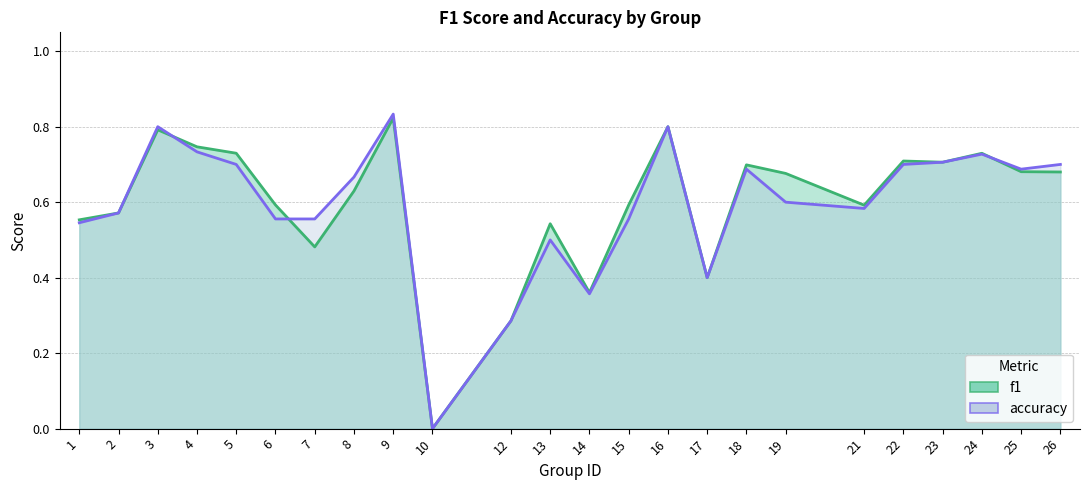

Rank the series by their average value, from highest to lowest.

f1, accuracy